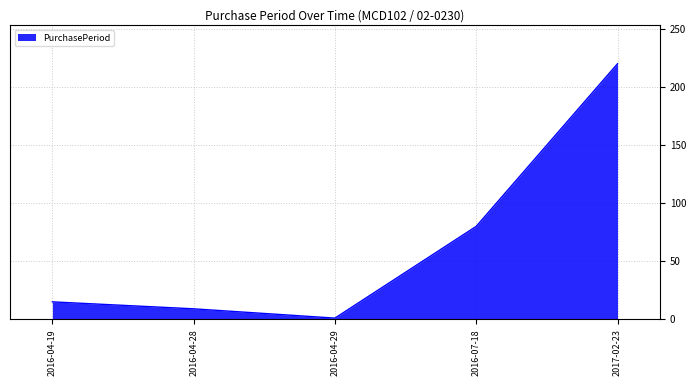

What is the difference between the values at 2016-04-29 and 2016-04-28?

8